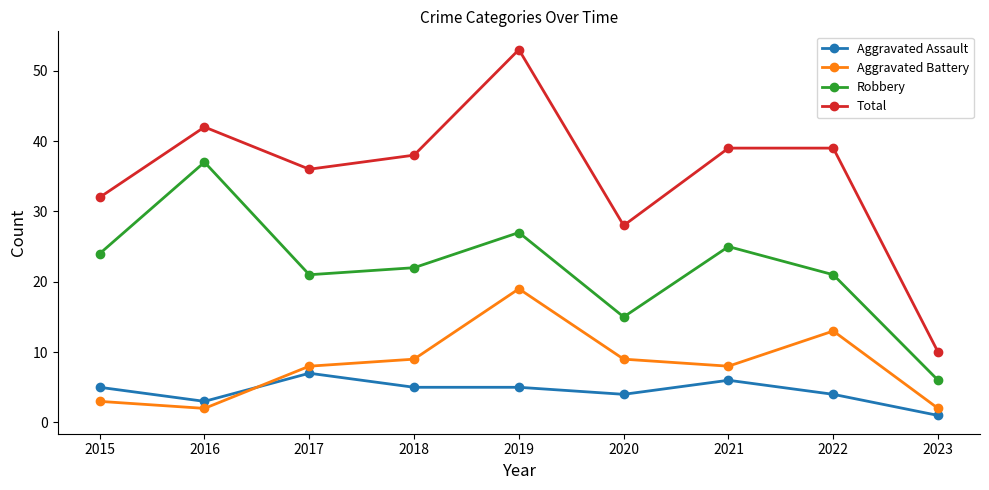

Which series has the widest spread of values?

Total